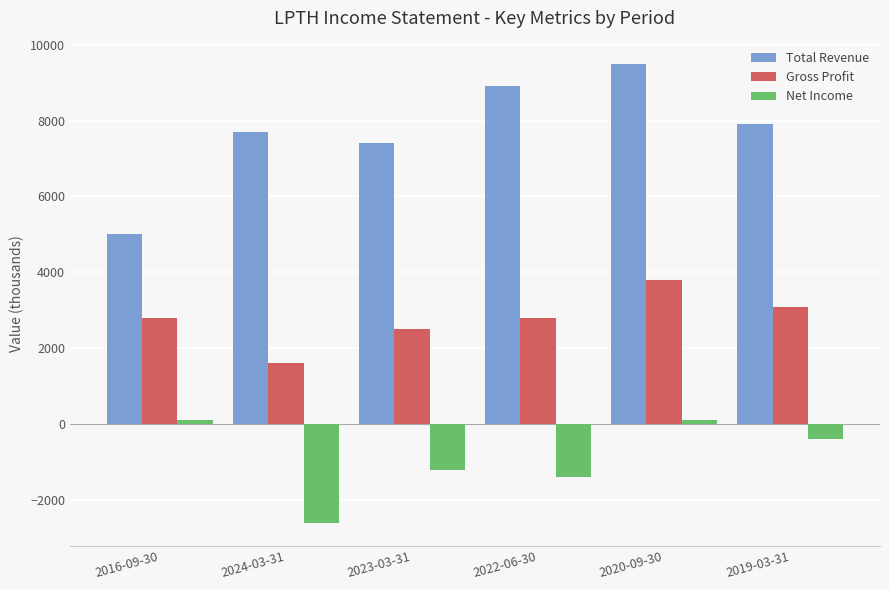

What is the highest value of the Total Revenue series?

9500